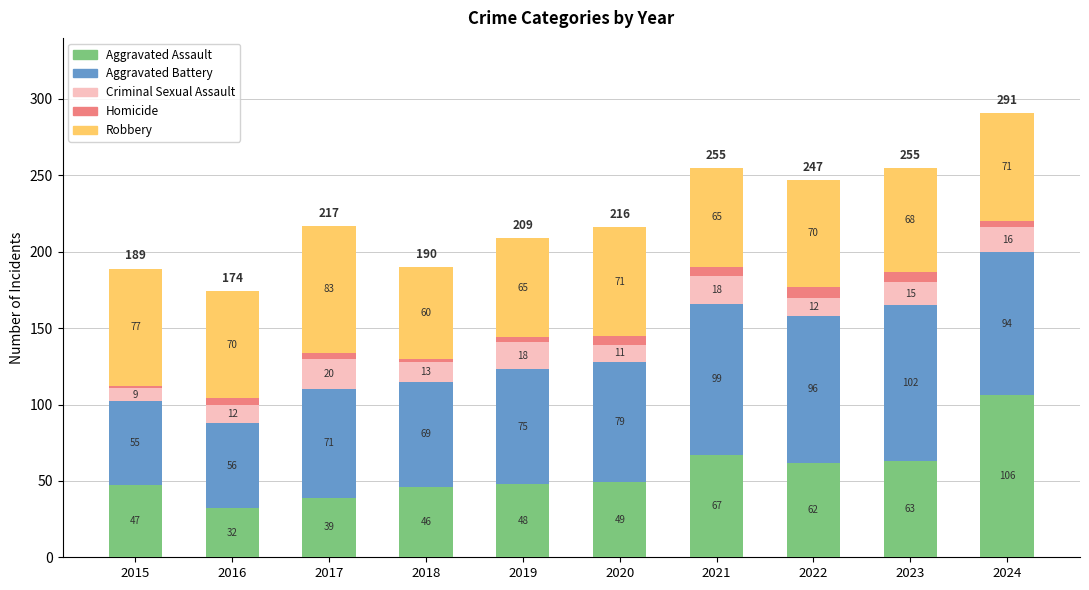

Read the Aggravated Assault value at 2022.

62